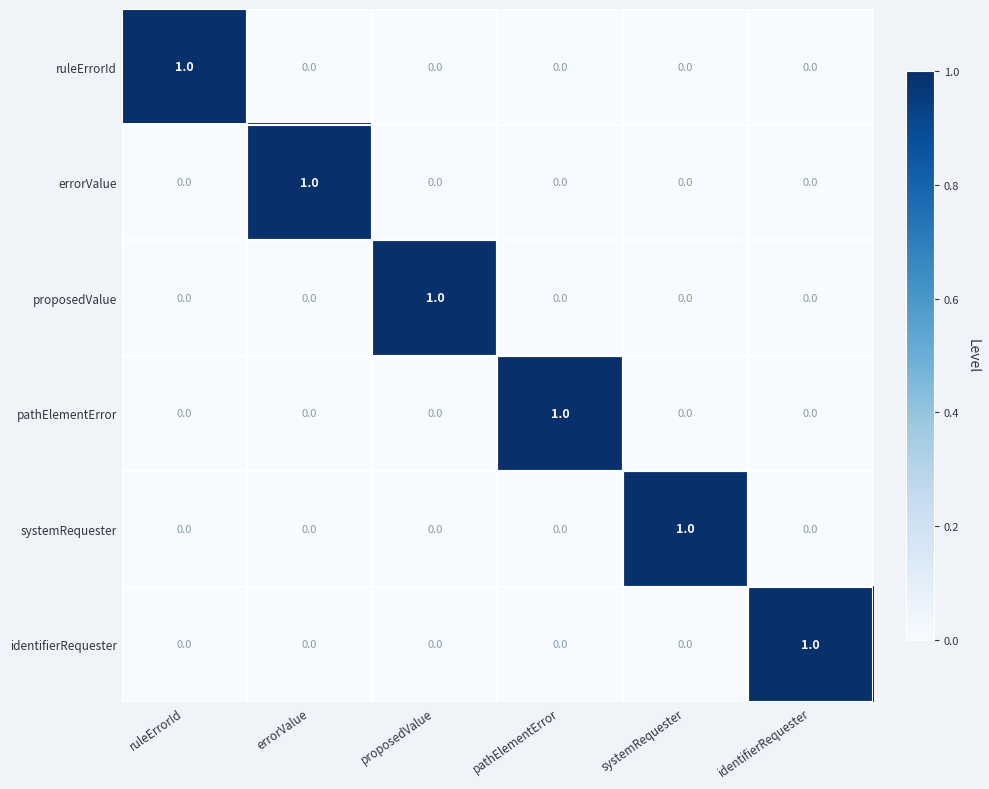

The identifierRequester series shows 0 at proposedValue. True or false?

True